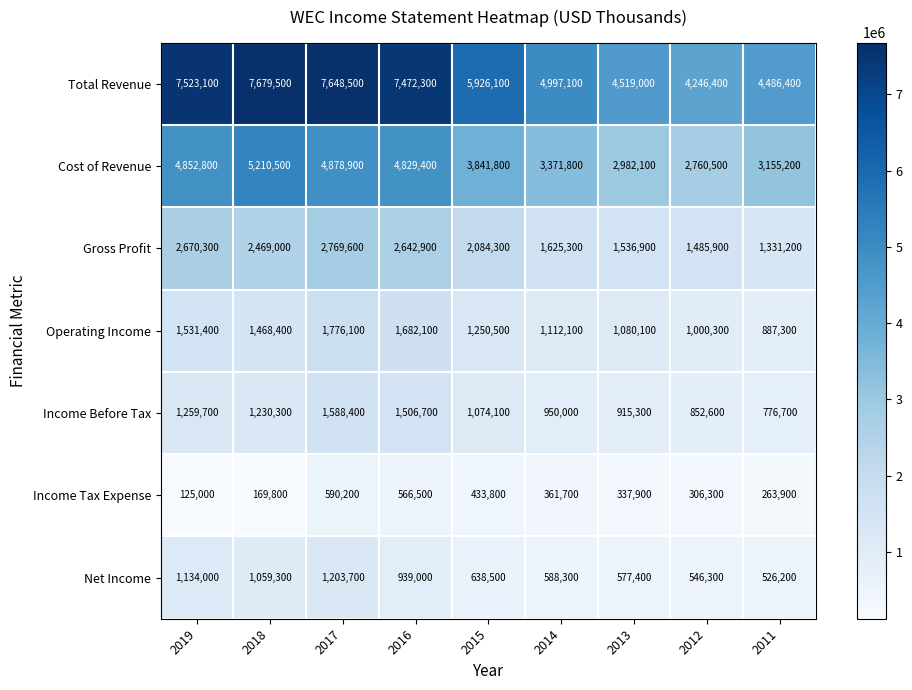

Which category has the lowest value in the Income Tax Expense series?

2019